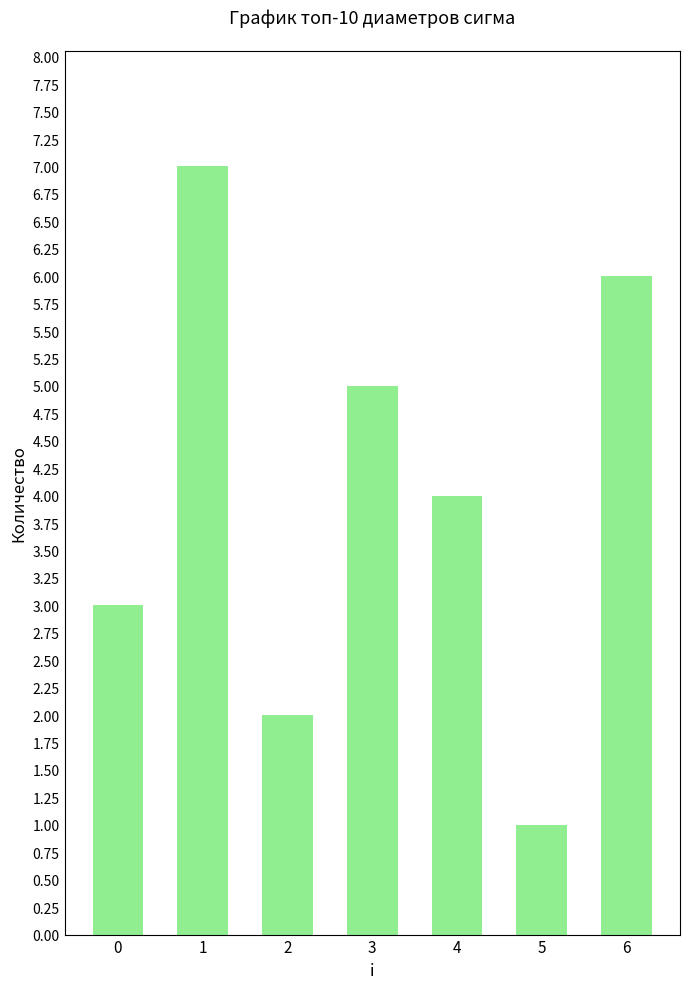

Reading left to right, what are all the values shown in this chart?

3	7	2	5	4	1	6